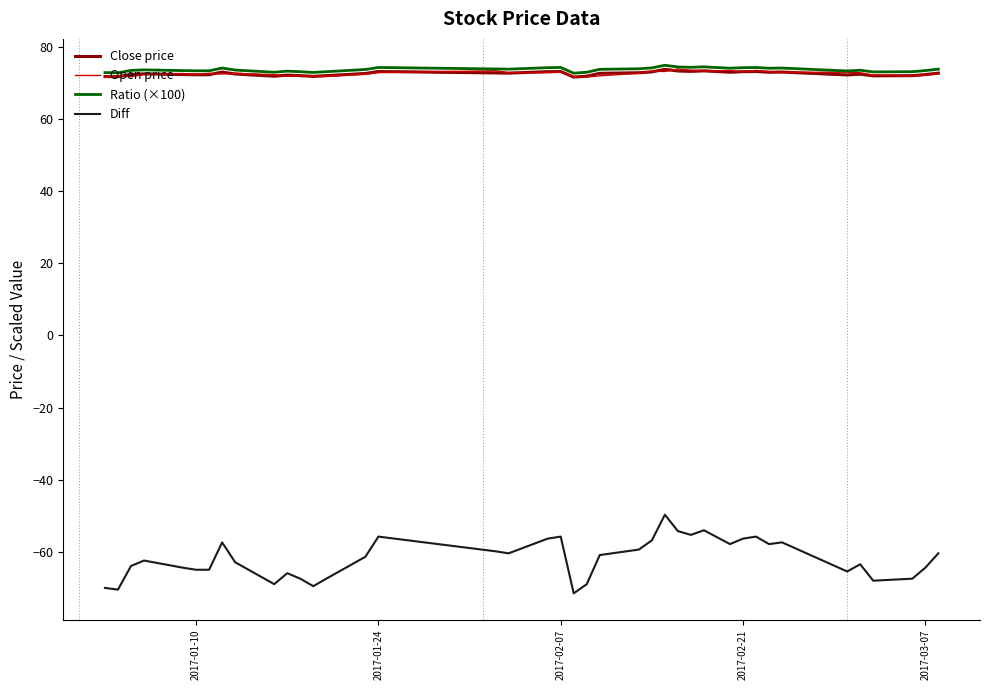

In Ratio (×100), how many points are lower than both neighbors (excluding endpoints)?

10